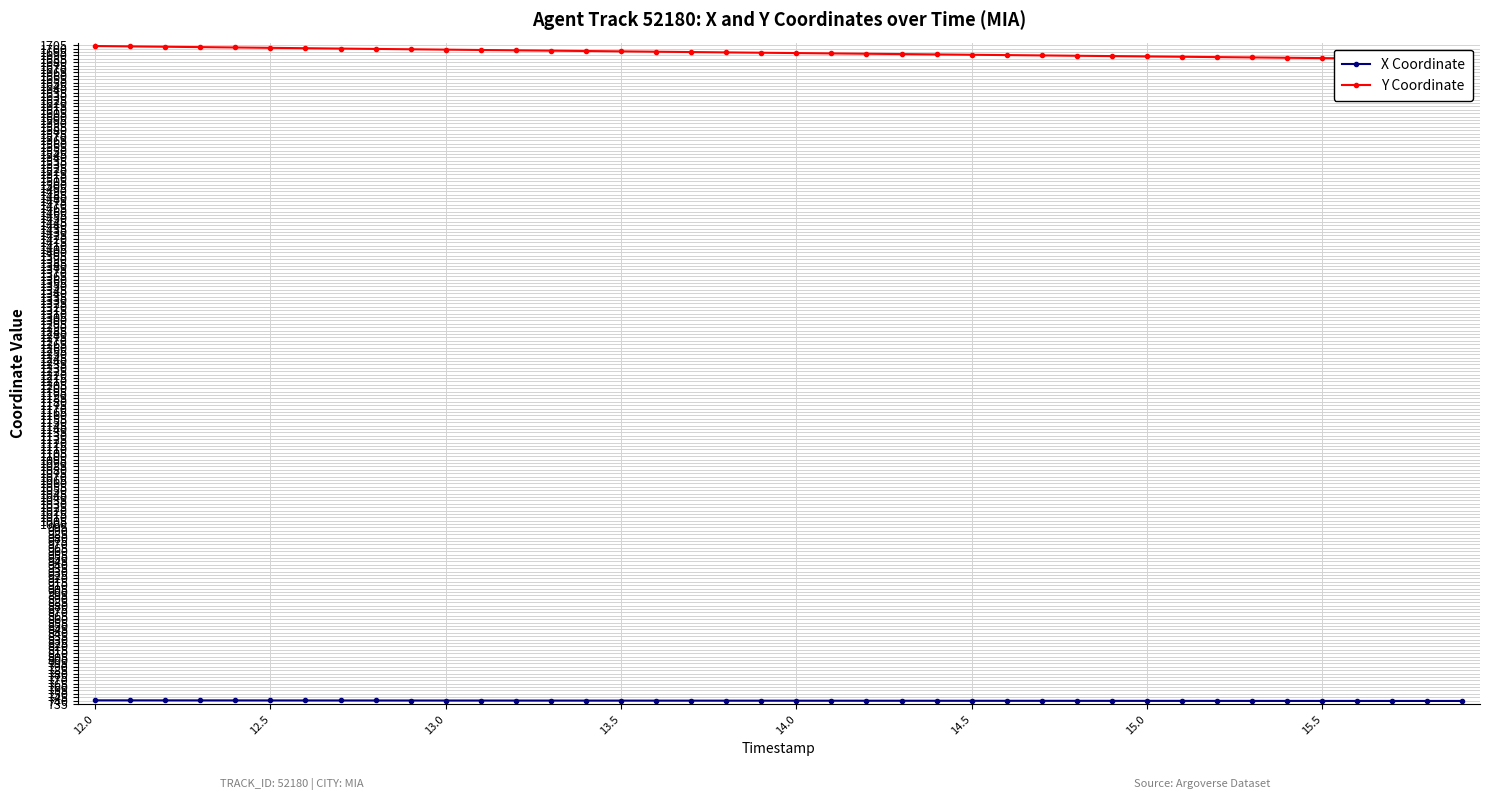

True or false: Y Coordinate has more than 0 interior local peaks.

False